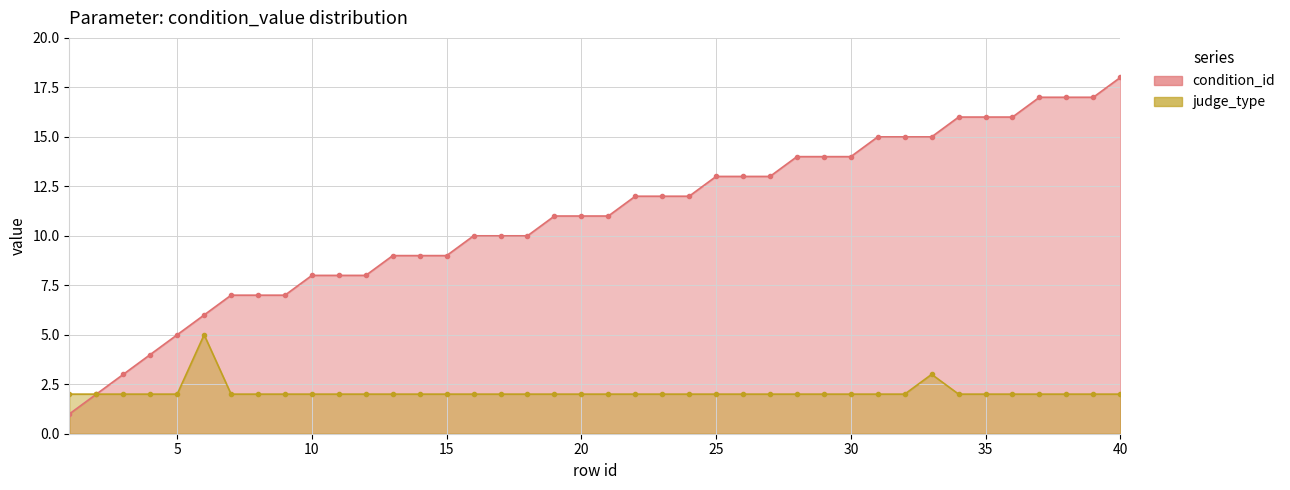

What is the sum of the condition_id values at 2 and 40?

20